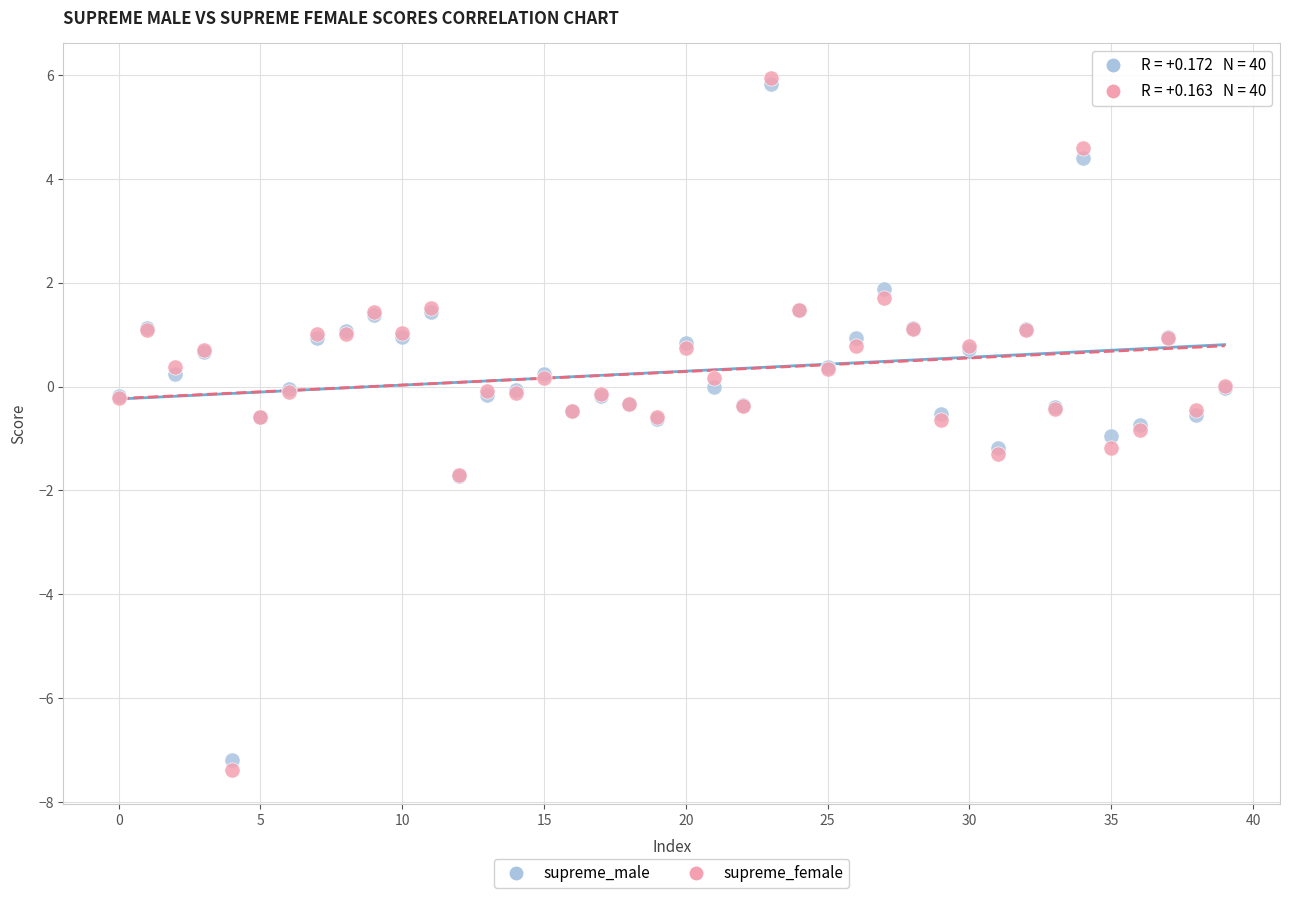

Which series contains the lowest Y value?

supreme_female